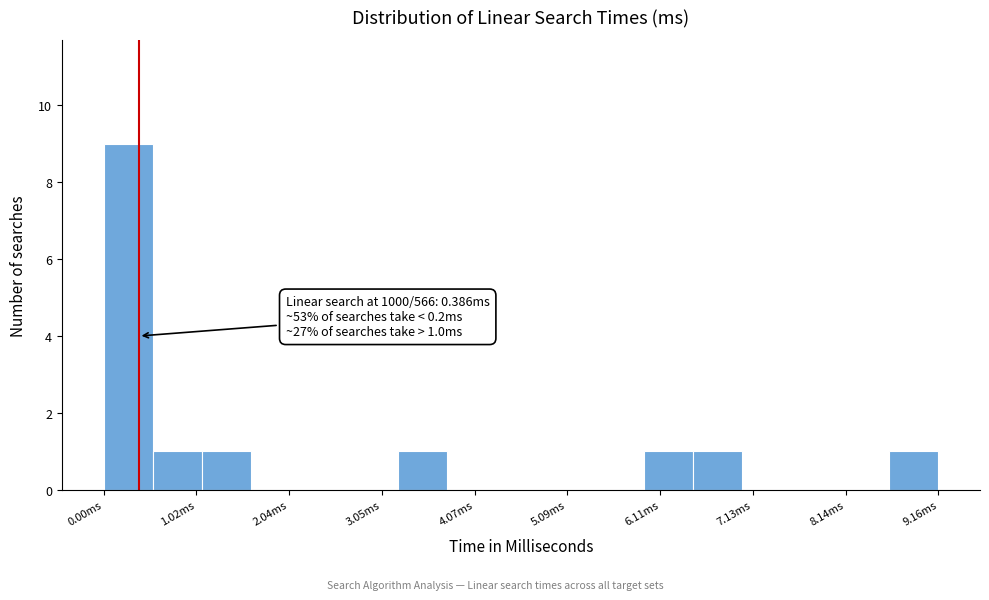

Around what value on the x-axis is the tallest bar? Give the approximate position of its centre, as read against the axis.

0.2